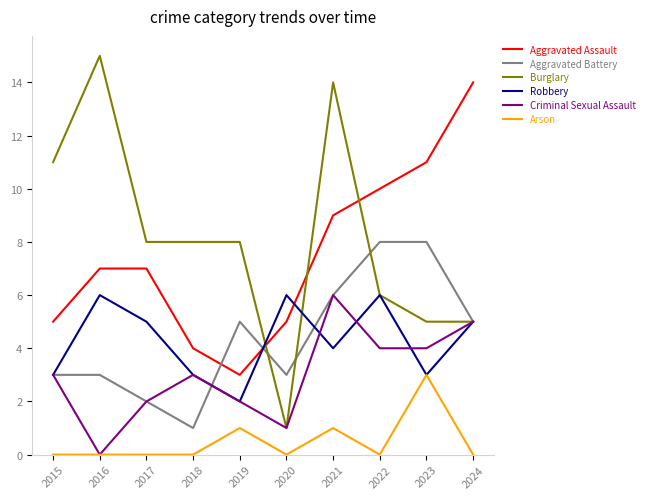

The value of Arson at 2015 is 0. True or false?

True